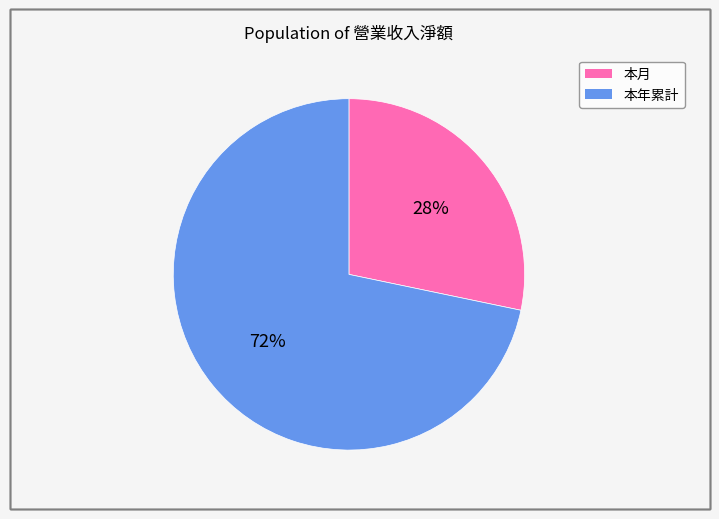

Do 本年累計 and 本月 together represent more than half of the pie?

Yes